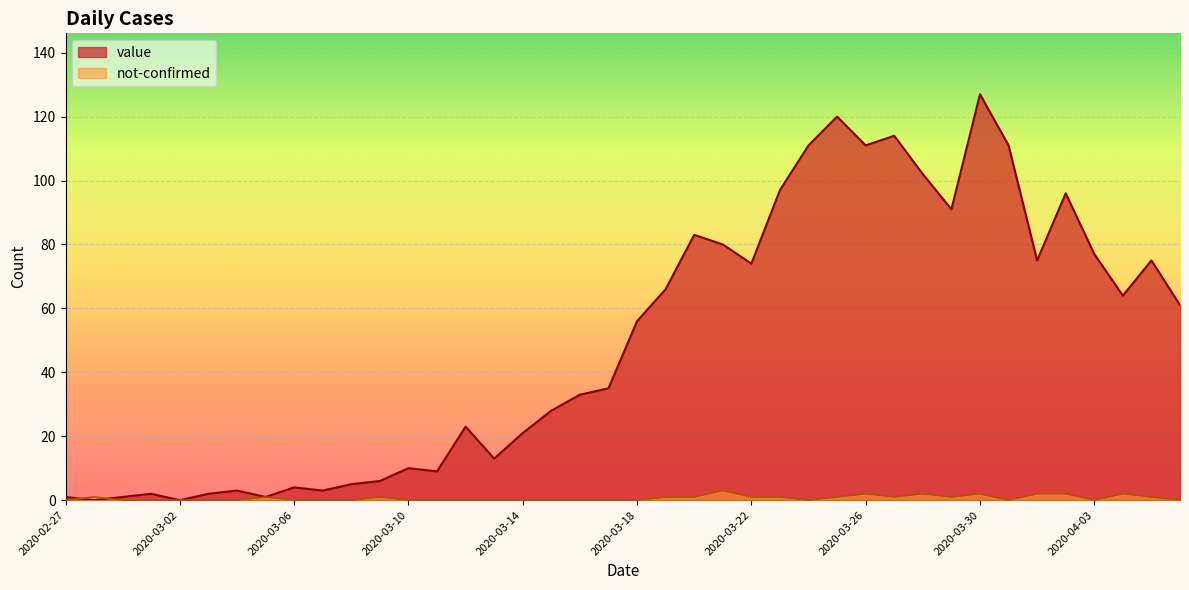

List the series in order of their overall mean, highest first.

value, not-confirmed